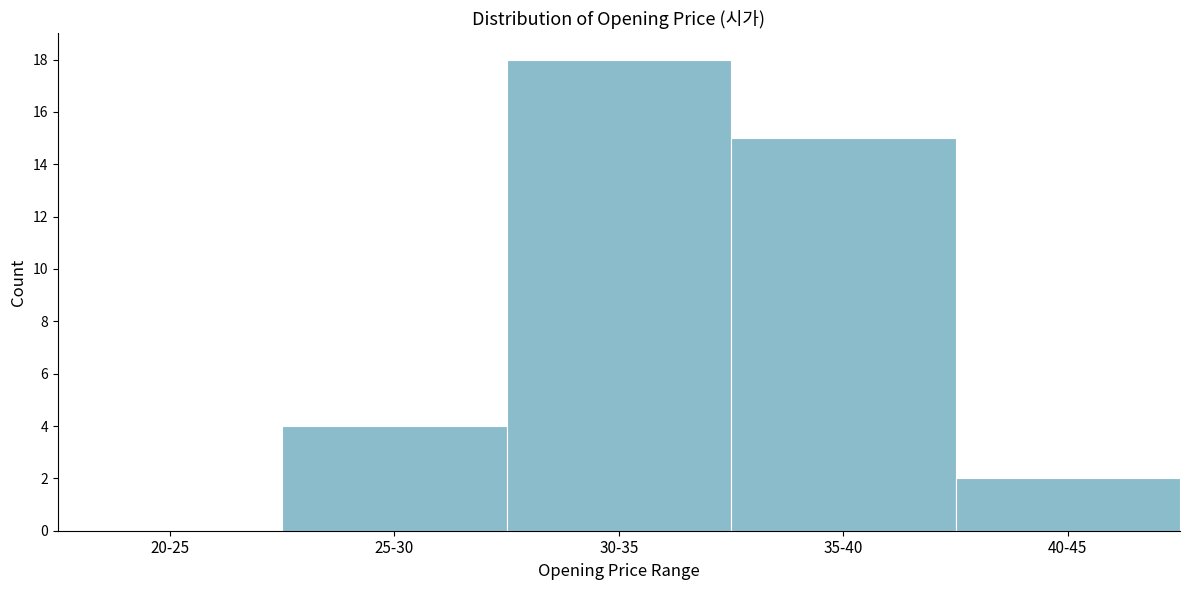

Reading left to right, extract all data points from this chart.

20-25=0	25-30=4	30-35=18	35-40=15	40-45=2